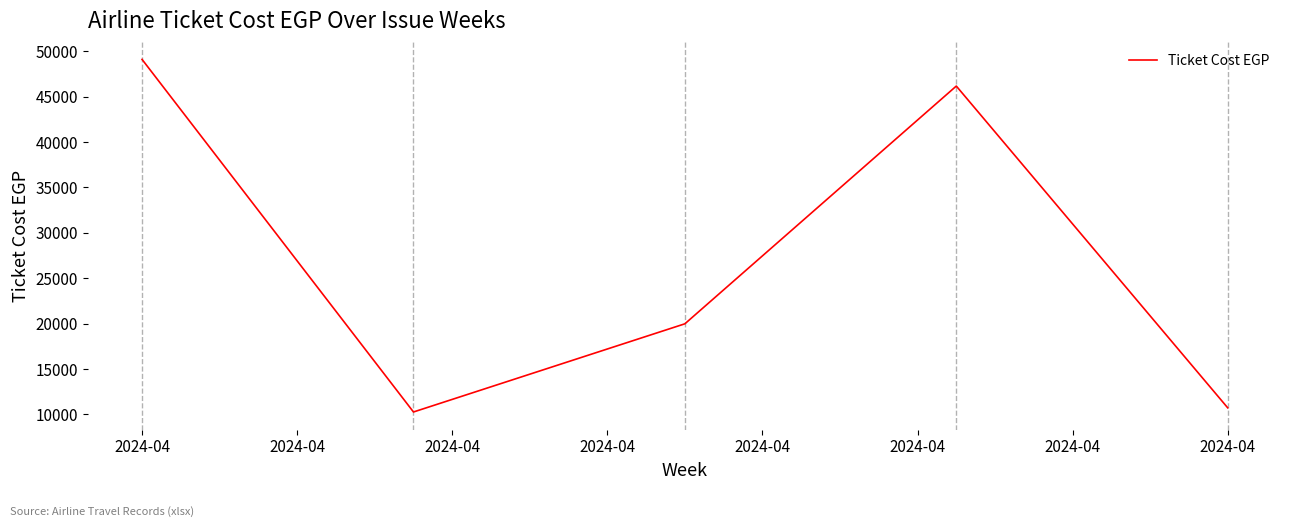

What is the sum of all values?

136245.8